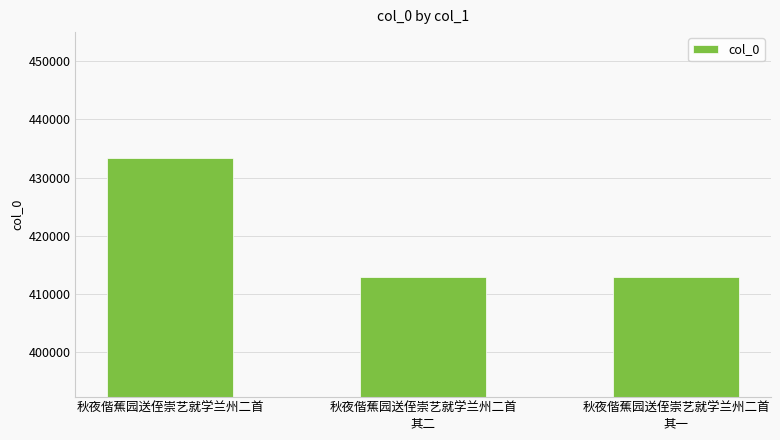

What is the change in value from 秋夜偕蕉园送侄崇艺就学兰州二首 to 秋夜偕蕉园送侄崇艺就学兰州二首
其二?

-20442